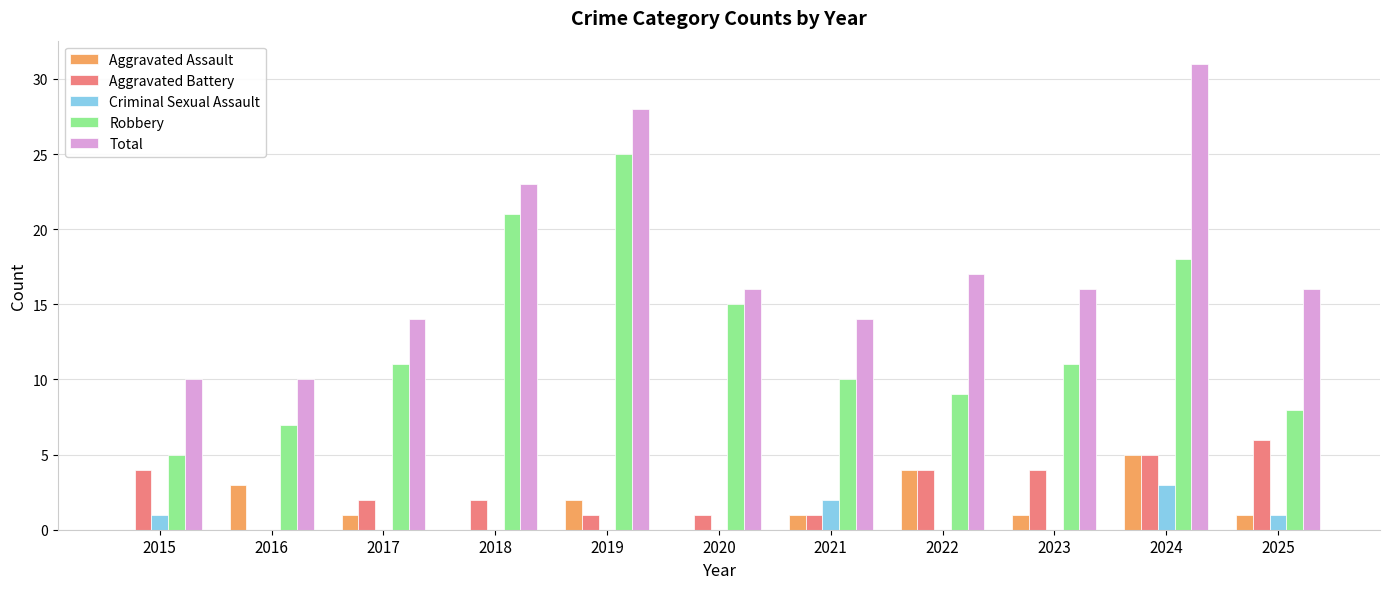

The value of Criminal Sexual Assault at 2021 is 2. True or false?

True